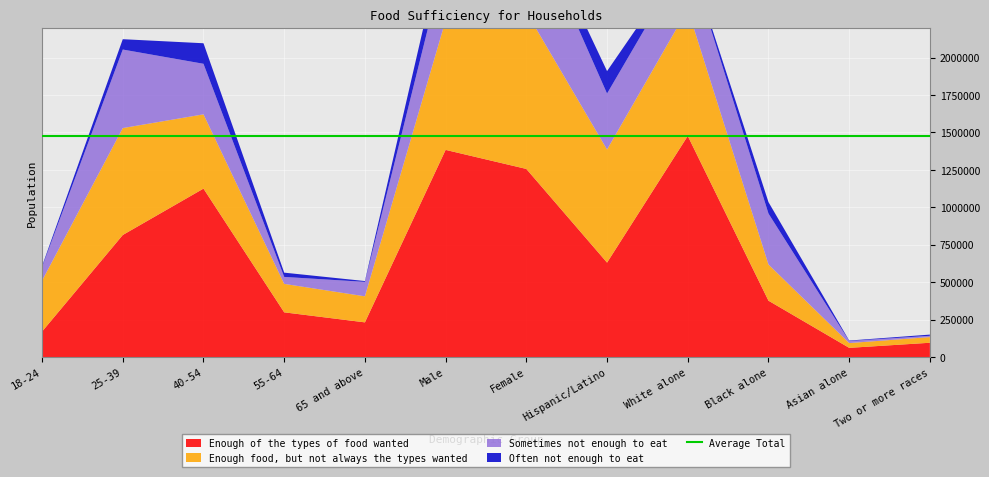

Reading left to right, what are all the values shown in this chart?

Enough of the types of food wanted: 18-24=169910	25-39=814799	40-54=1124502	55-64=298350	65 and above=231364	Male=1383083	Female=1255842	Hispanic/Latino=630295	White alone=1476093	Black alone=376112	Asian alone=61181	Two or more races=95244
Enough food, but not always the types wanted: 18-24=340118	25-39=713958	40-54=495937	55-64=190065	65 and above=173929	Male=865823	Female=1048184	Hispanic/Latino=755222	White alone=847126	Black alone=241753	Asian alone=32036	Two or more races=37870
Sometimes not enough to eat: 18-24=90636	25-39=524416	40-54=337606	55-64=46454	65 and above=96472	Male=420710	Female=674873	Hispanic/Latino=373662	White alone=359556	Black alone=340111	Asian alone=13561	Two or more races=8693
Often not enough to eat: 18-24=6547	25-39=69104	40-54=137114	55-64=28483	65 and above=5521	Male=174145	Female=72625	Hispanic/Latino=149957	White alone=9357	Black alone=76382	Asian alone=3148	Two or more races=7926